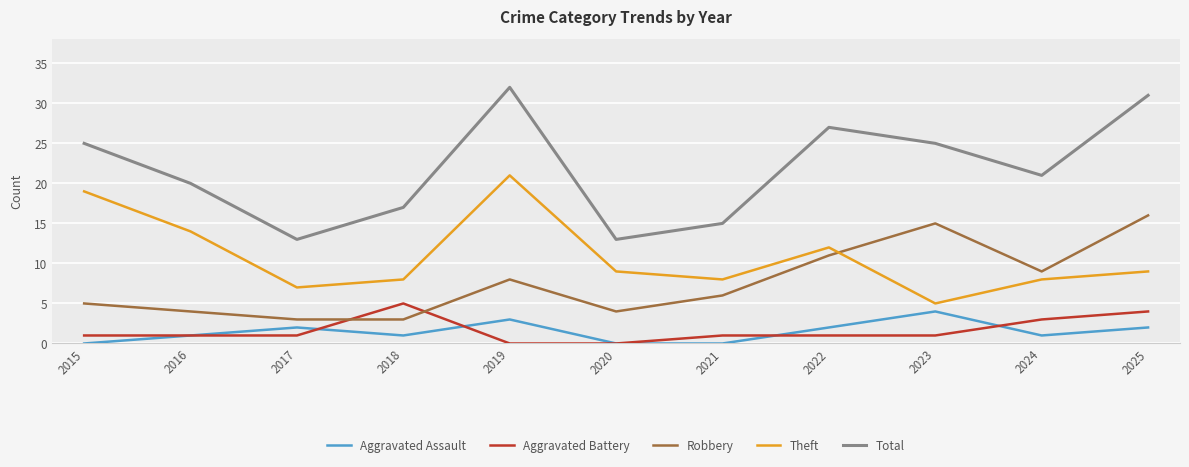

Reading left to right, what are all the values shown in this chart?

Aggravated Assault: 0	1	2	1	3	0	0	2	4	1	2
Aggravated Battery: 1	1	1	5	0	0	1	1	1	3	4
Robbery: 5	4	3	3	8	4	6	11	15	9	16
Theft: 19	14	7	8	21	9	8	12	5	8	9
Total: 25	20	13	17	32	13	15	27	25	21	31